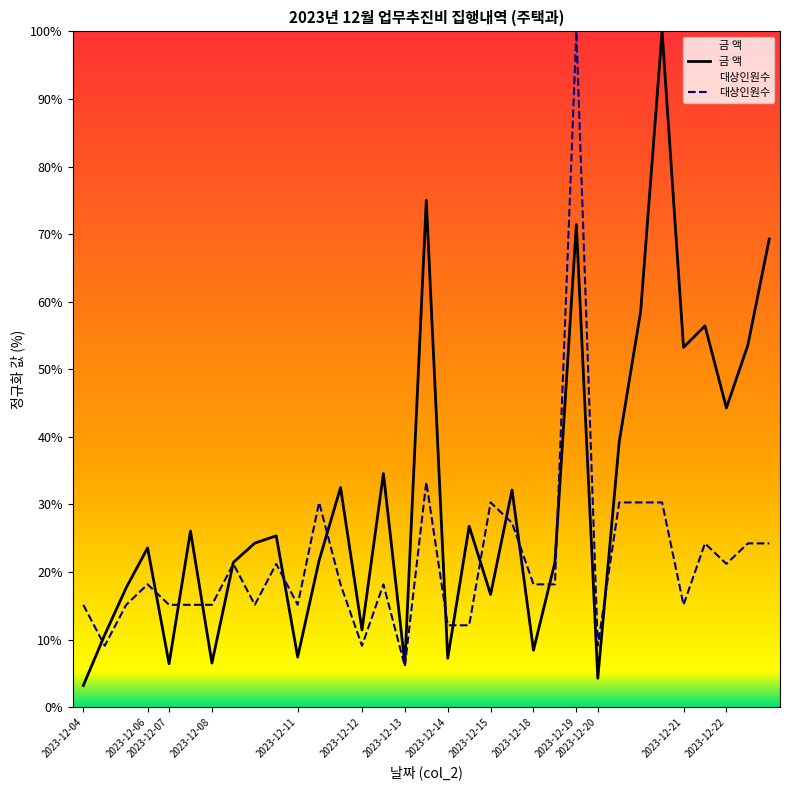

True or false: 대상인원수 has a value of 44.8 at 25.

False